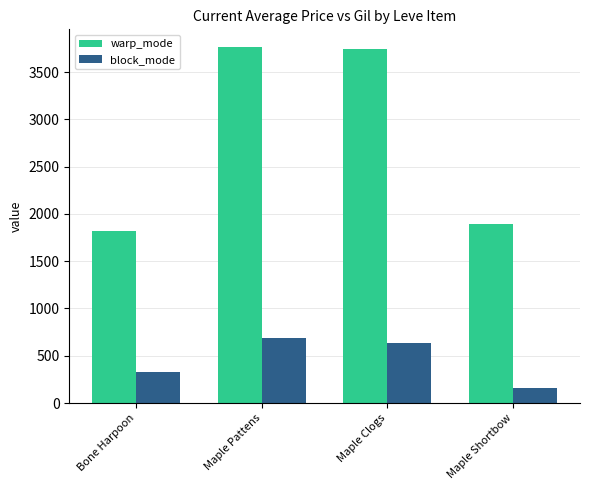

At Bone Harpoon, list the series in order from smallest to largest.

block_mode, warp_mode